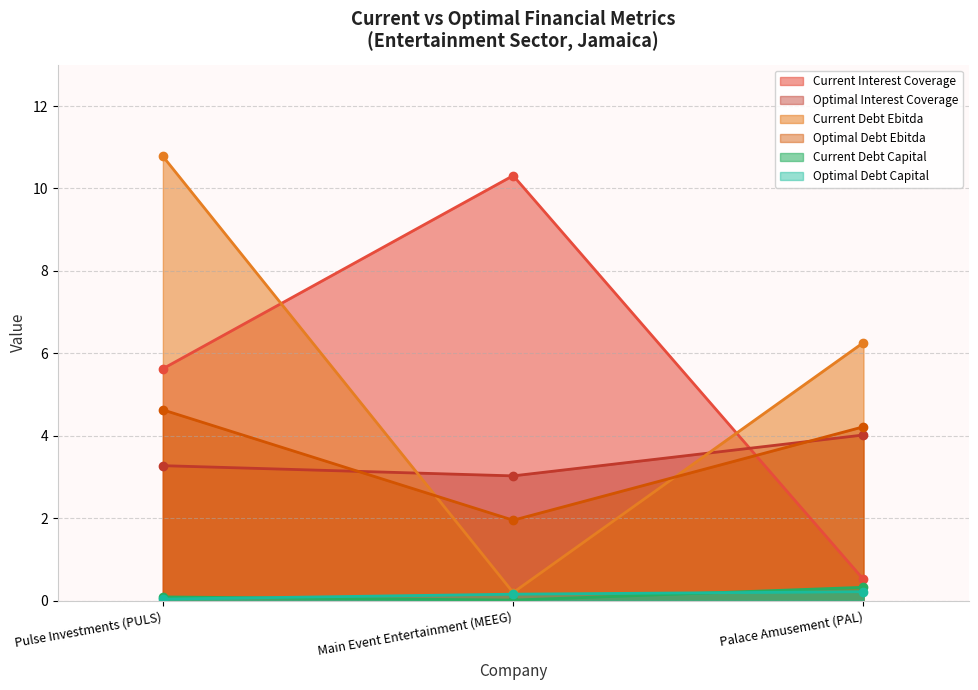

What is the spread (max minus min) of values at Pulse Investments (PULS)?

10.7